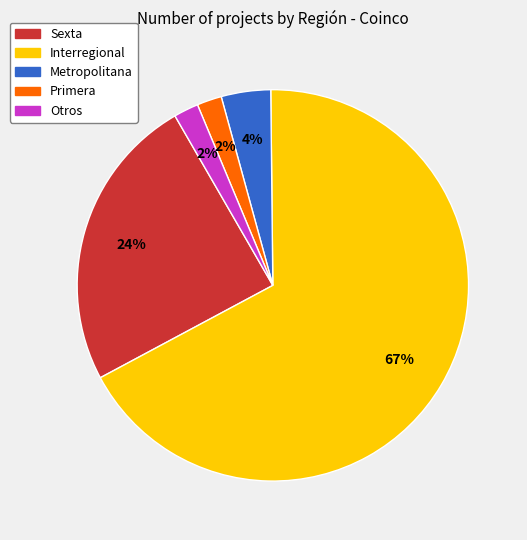

To the nearest percent, what is the average slice percentage?

20%